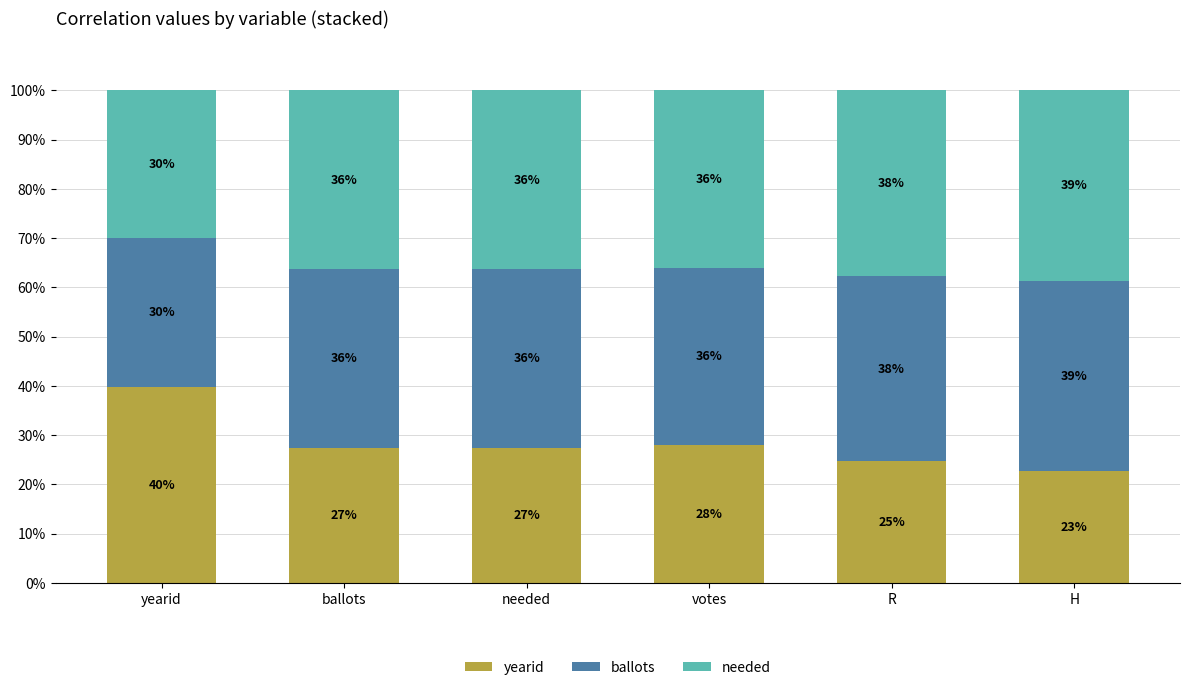

At which label does yearid reach its peak?

yearid